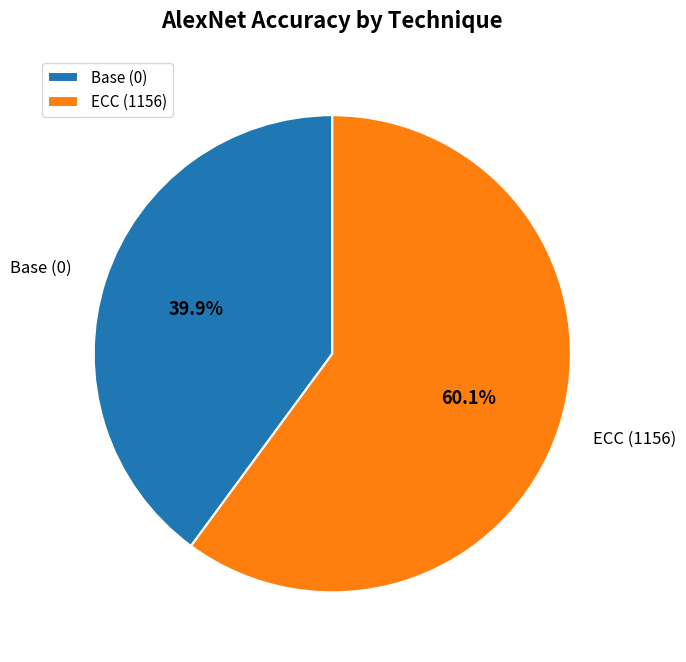

How many slices are in this pie chart?

2